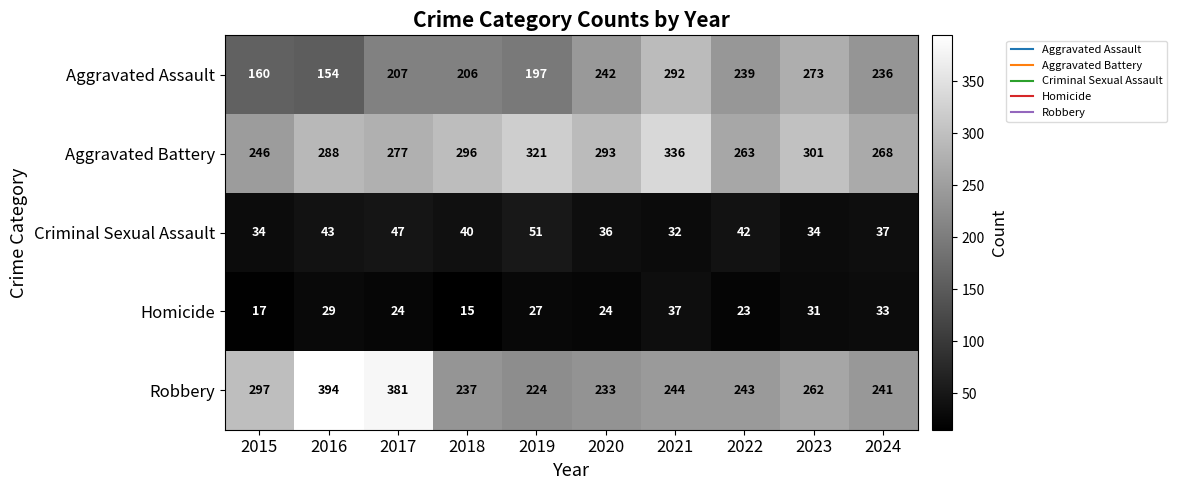

At which category is the sum across all series the highest?

2021